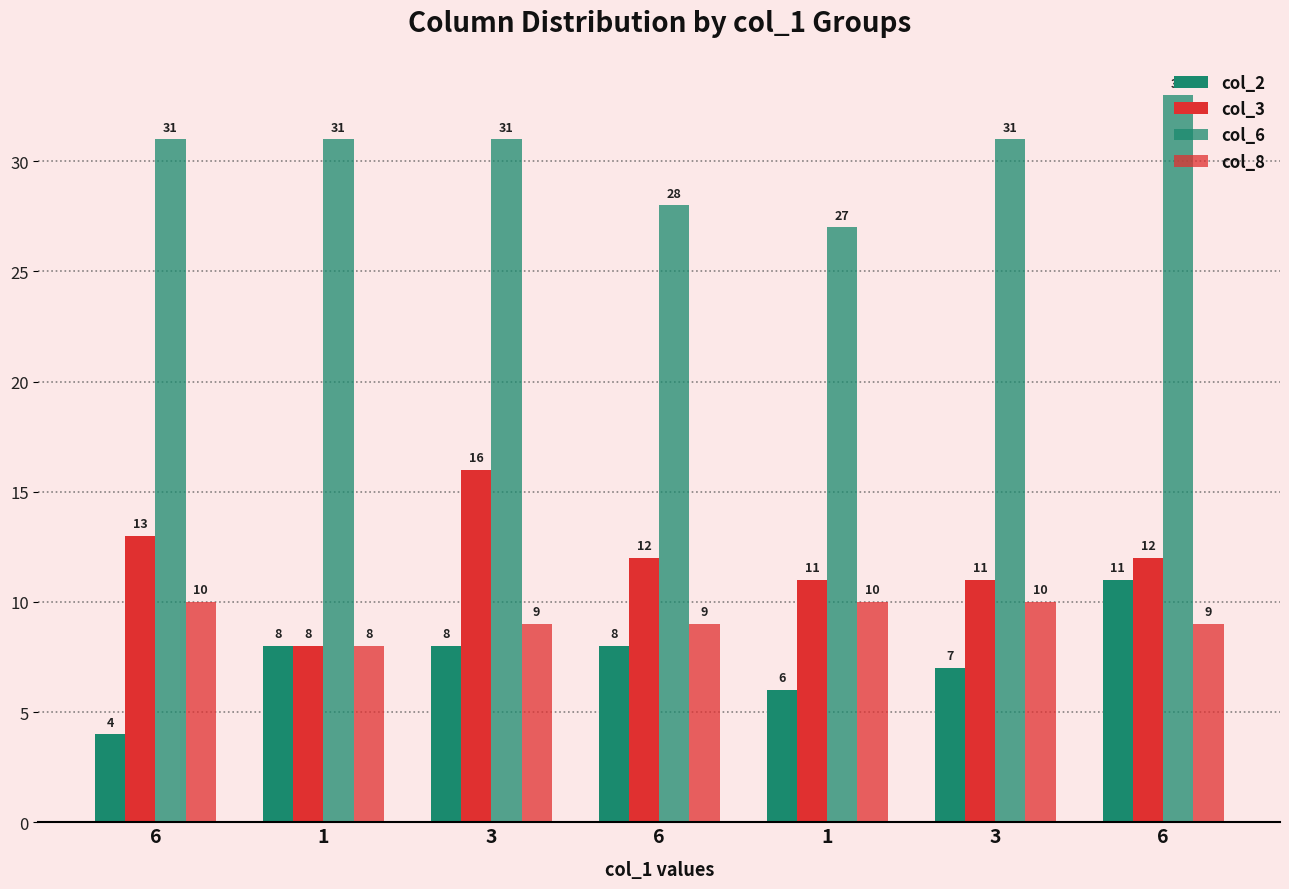

At which label does col_6 first exceed 31?

6